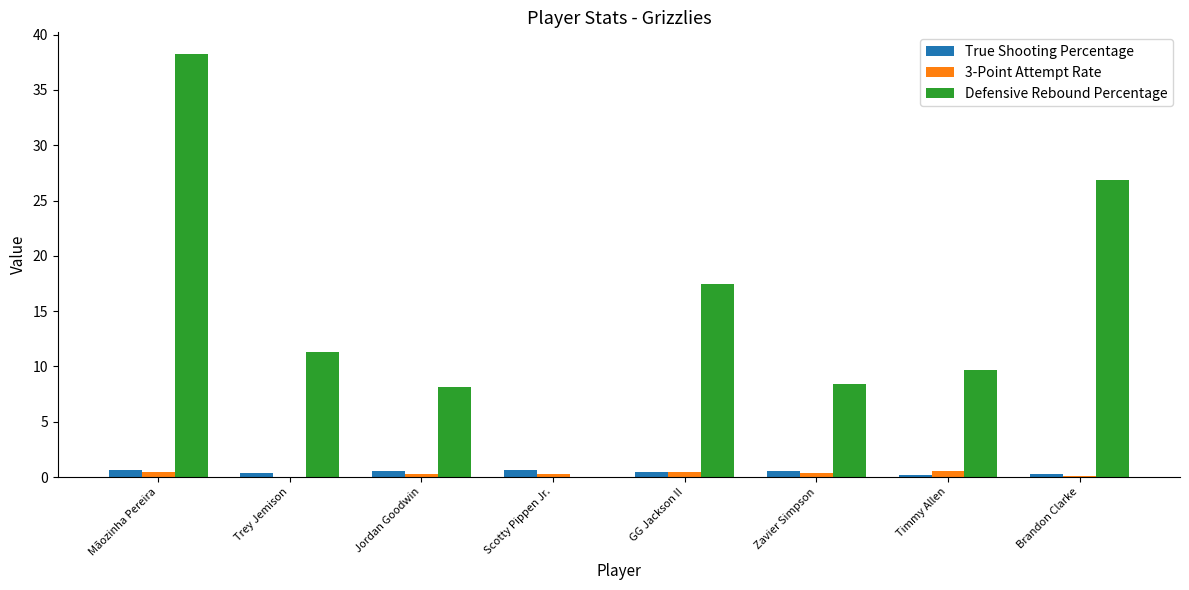

Does the chart contain stacked bars?

No